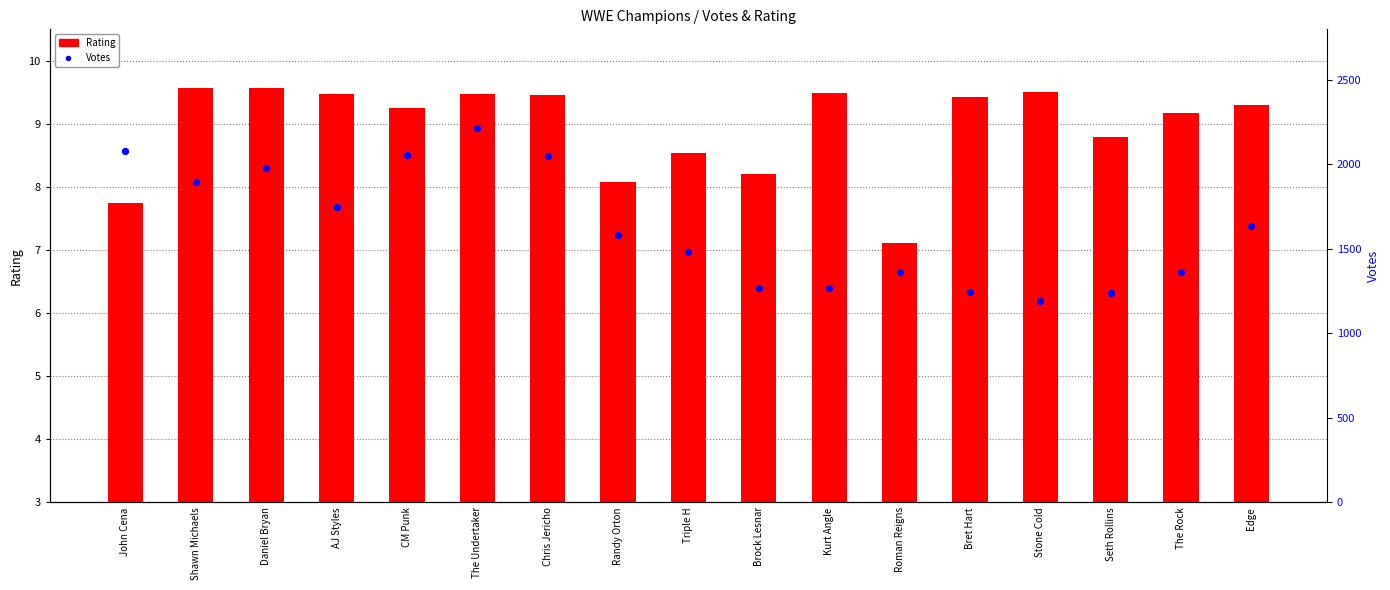

What are all the series names shown in the legend?

Rating, Votes